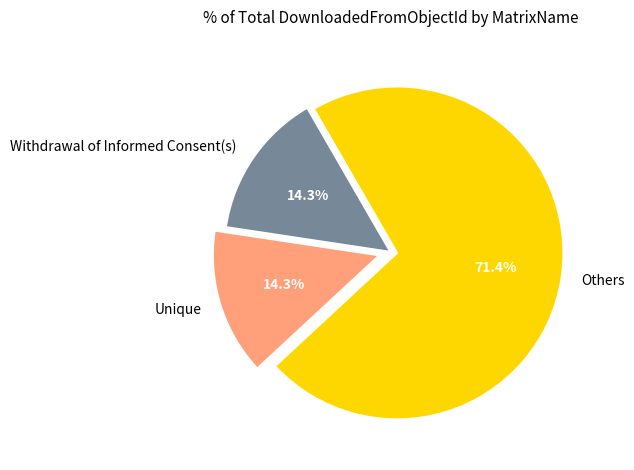

What percentage do Withdrawal of Informed Consent(s) and Unique together represent?

28.6%